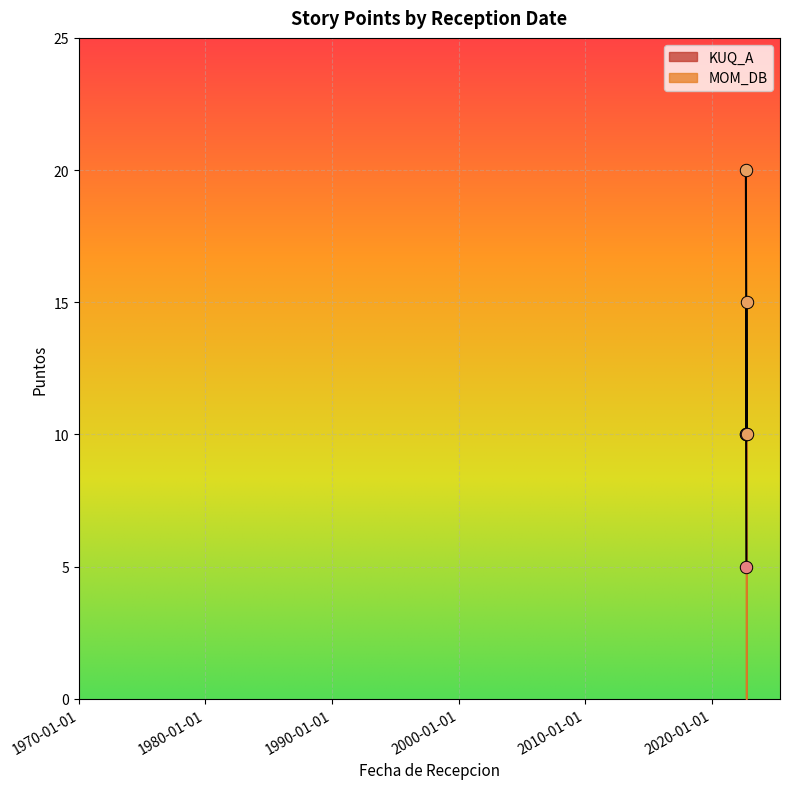

What is the total value across all series at 2022-09-17?

20